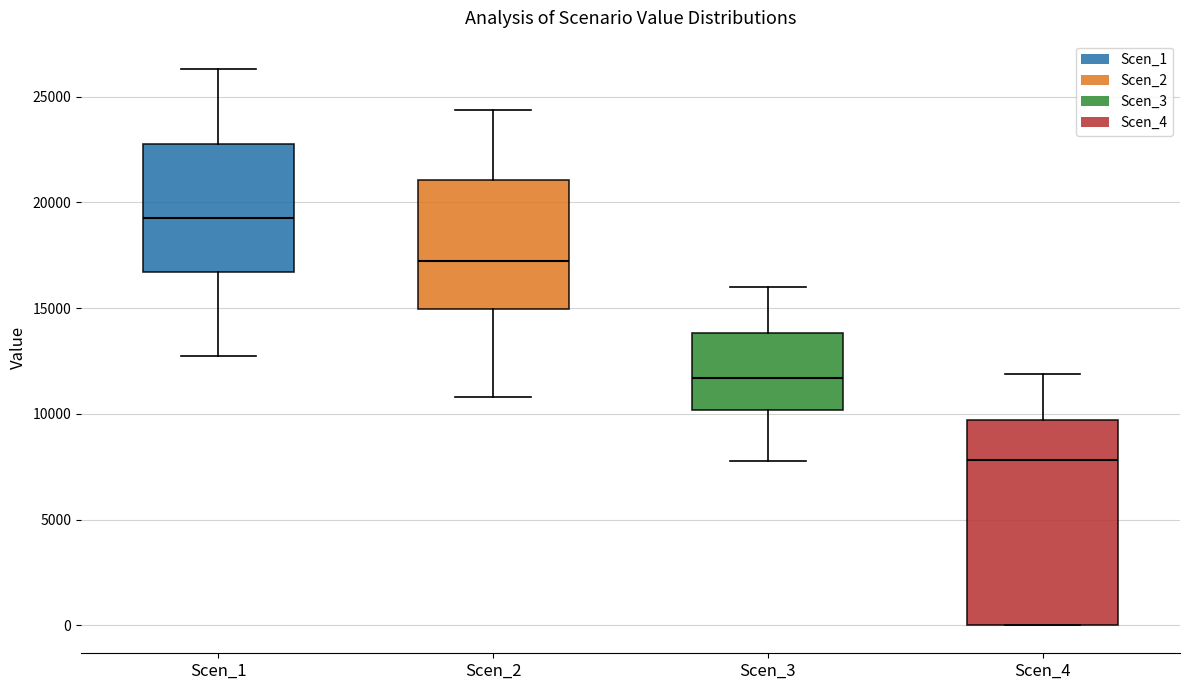

Reading left to right, transcribe this box plot: for each box, give where its median line is, the range the box spans, and where its two whiskers end, as read against the y-axis. The values are not printed on the chart, so give them approximately, as read against the axis.

Scen_1: median 19500, box 16500 to 23000, whiskers 12500 to 26500
Scen_2: median 17000, box 15000 to 21000, whiskers 11000 to 24500
Scen_3: median 11500, box 10000 to 14000, whiskers 8000 to 16000
Scen_4: median 8000, box 0 to 9500, whiskers 0 to 12000